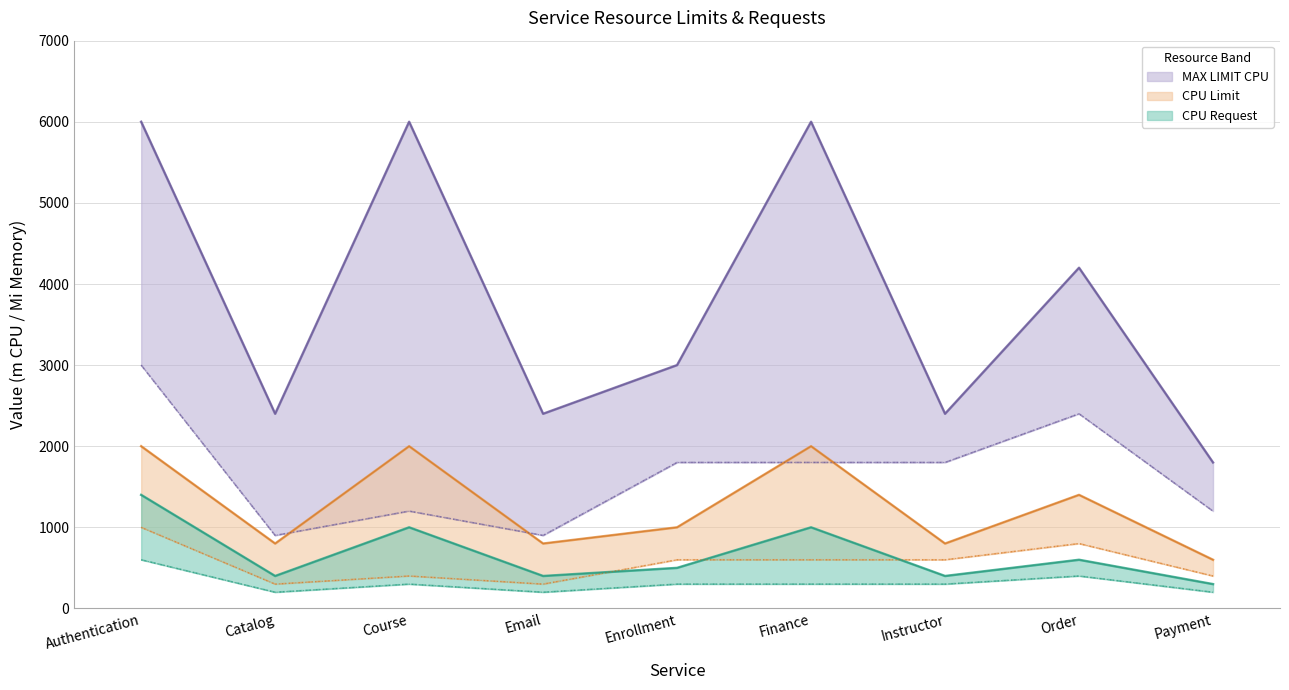

What is the label of the 3rd point from the right?

Instructor